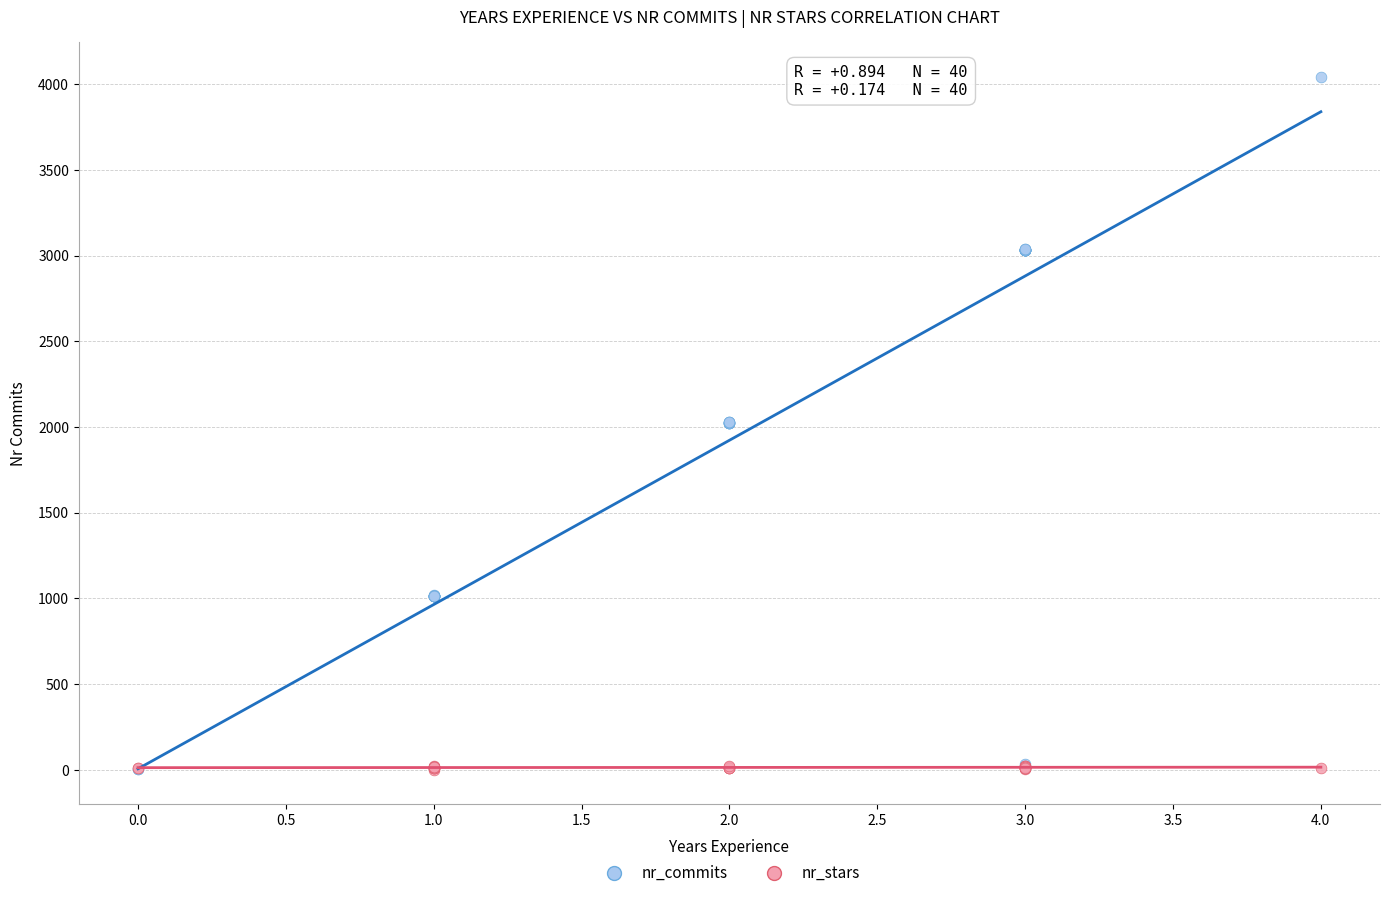

Which series contains the highest Y value?

nr_commits